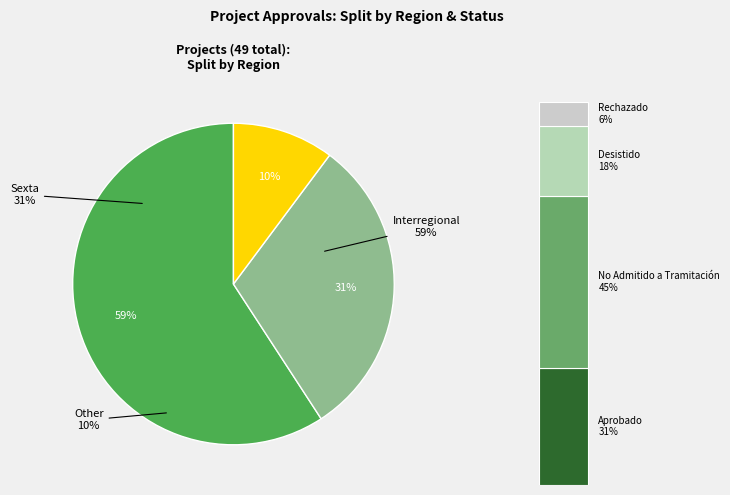

Rank the categories by value from lowest to highest.

Other, Sexta, Interregional